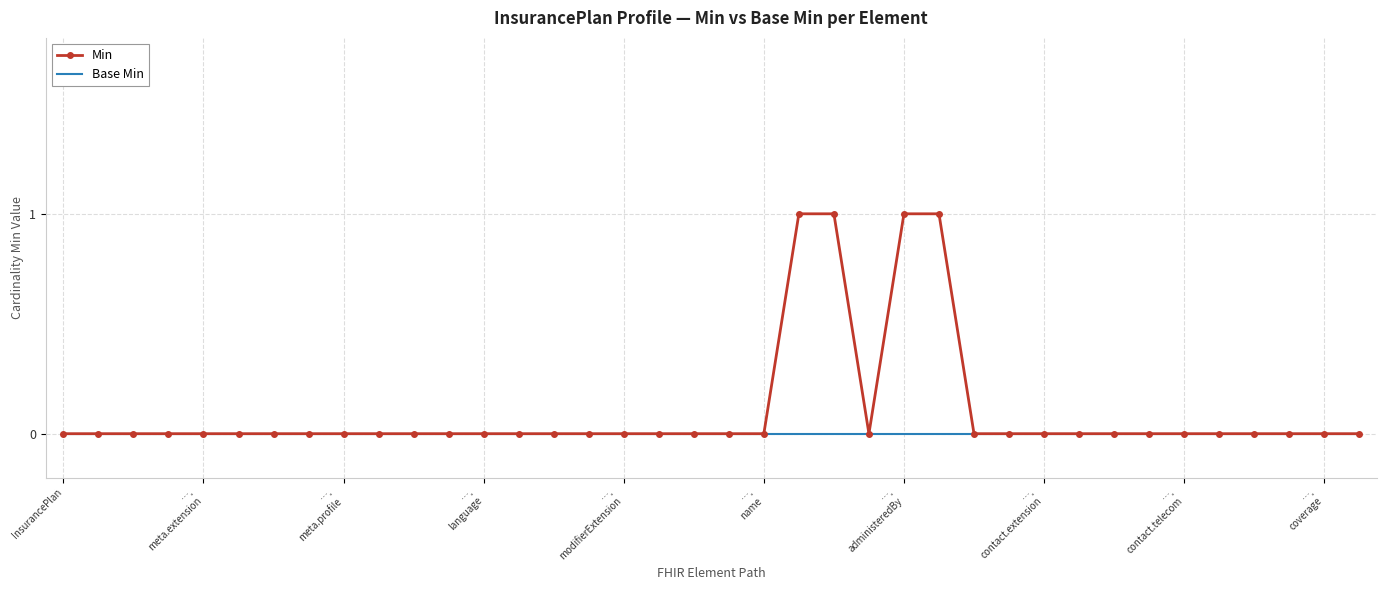

Which series has the largest range (max minus min)?

Min